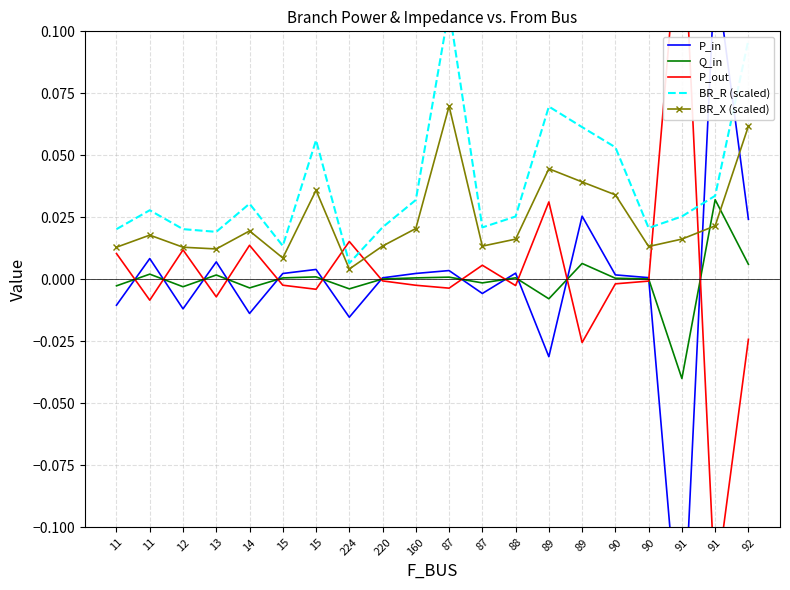

How many data points in Q_in are less than 0?

7